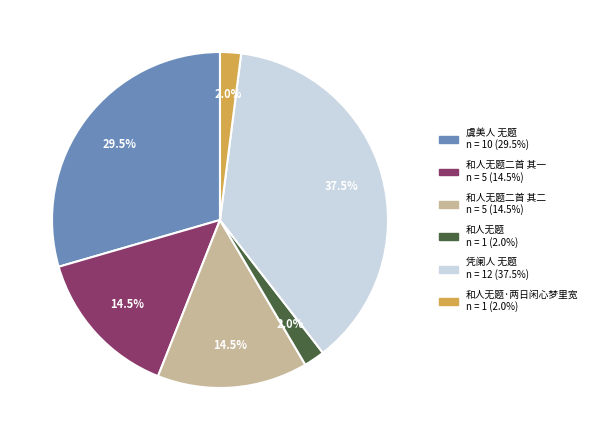

Is there any slice that represents more than half of the pie?

No